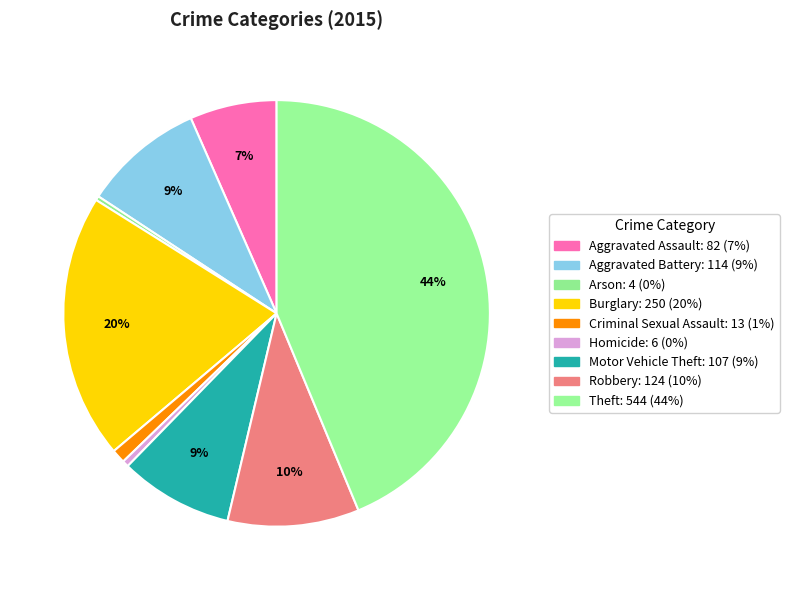

Does any single category account for the majority?

No